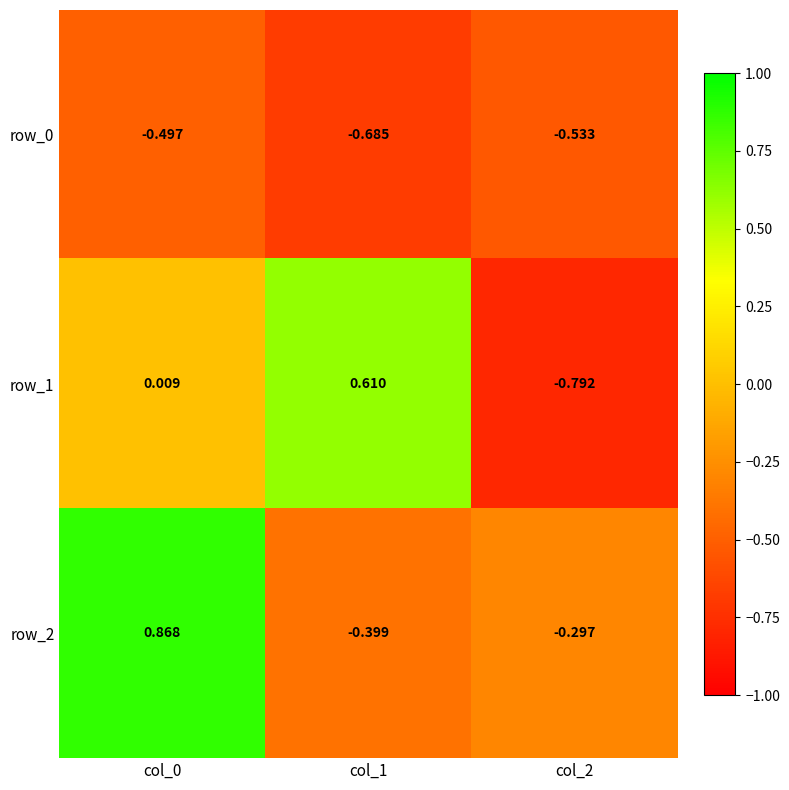

Count the number of categories in the chart.

3